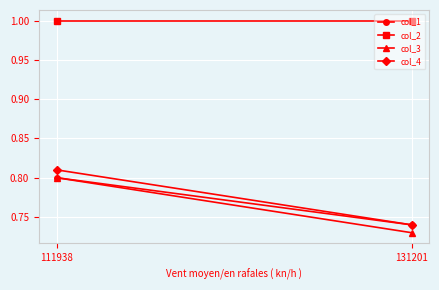

What is the highest value of the col_1 series?

0.8